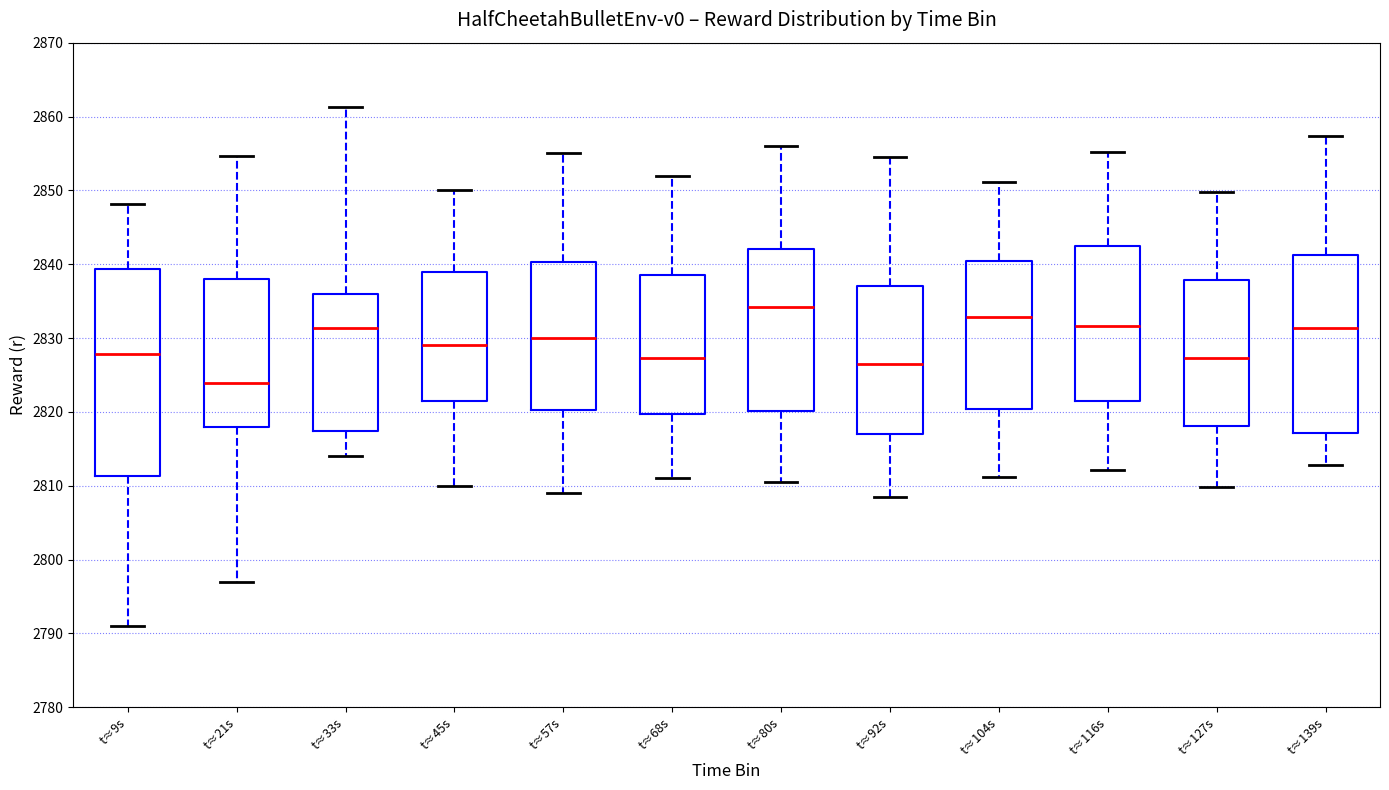

Which box is the tallest, from its lower edge to its upper edge?

t≈9s